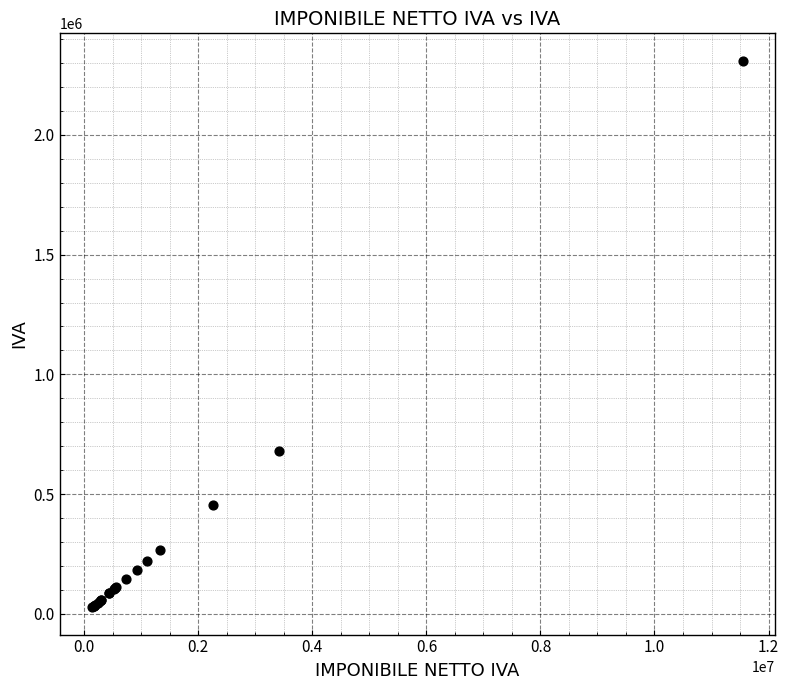

What Y value in the scatter plot is closest to 1168833?

682000.0